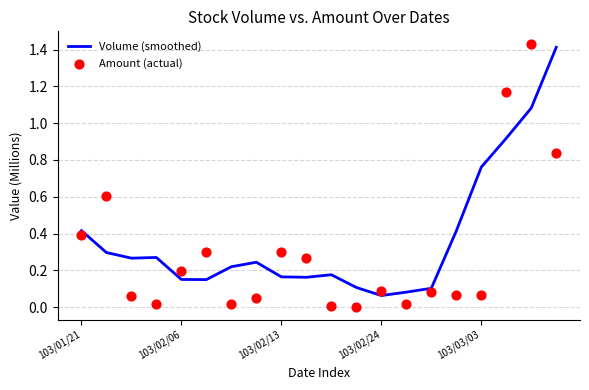

Is the value of Volume (smoothed) at 15 greater than the value of Amount (actual) at 13?

Yes